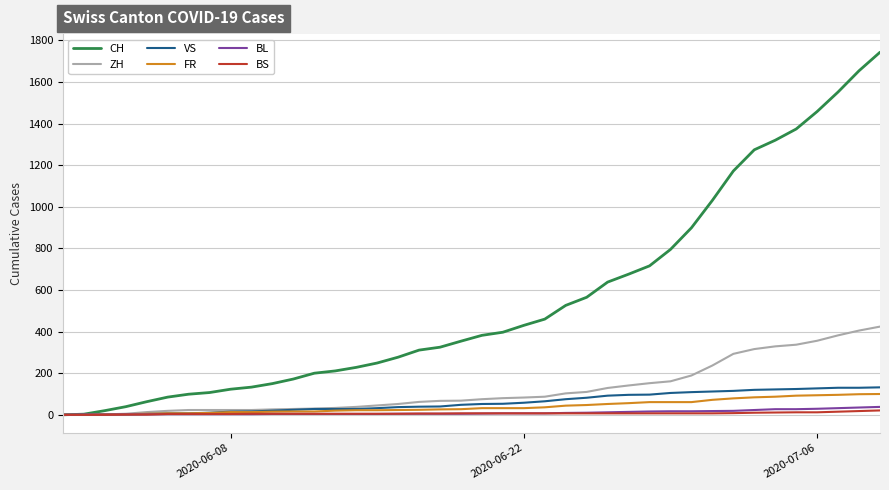

Which series has the widest spread of values?

CH